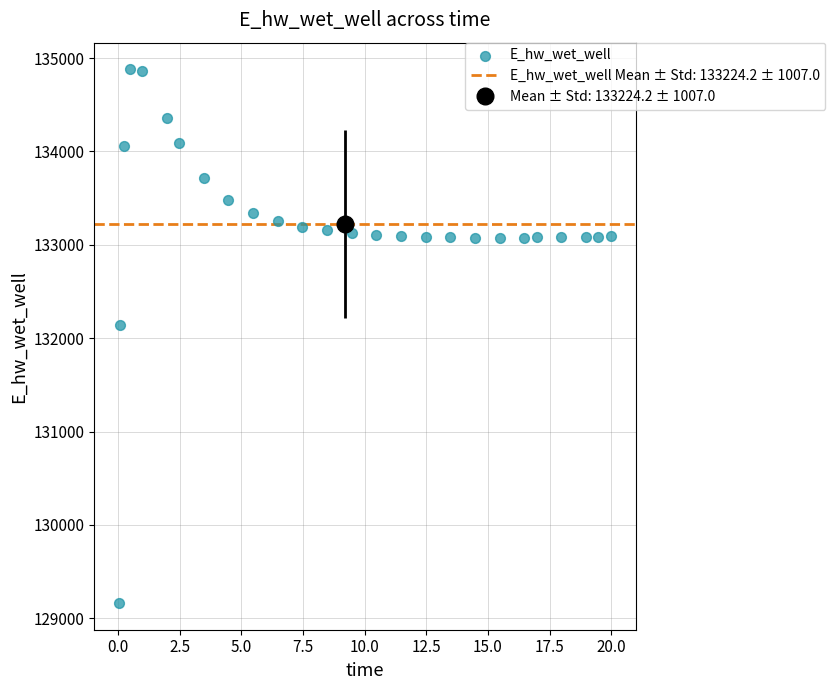

What is the range of X values (max minus min)?

20.0